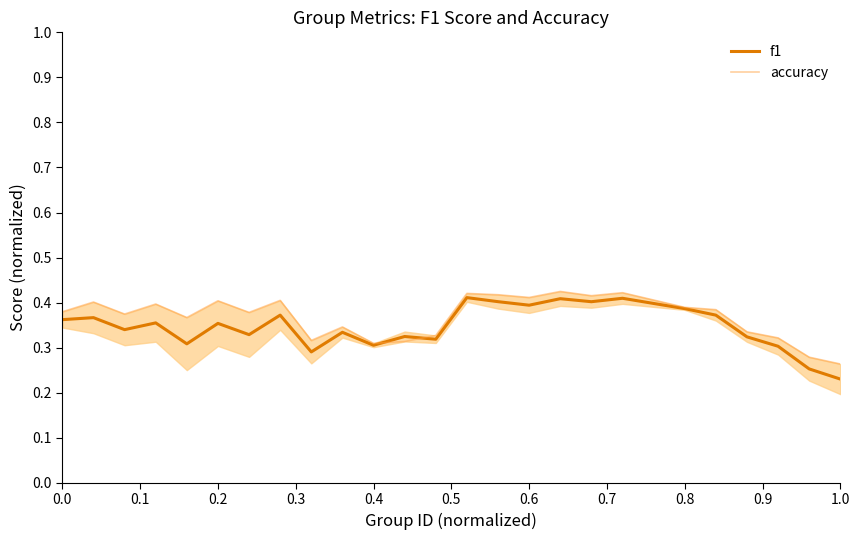

Where is f1 nearest to the value 0?

1.0